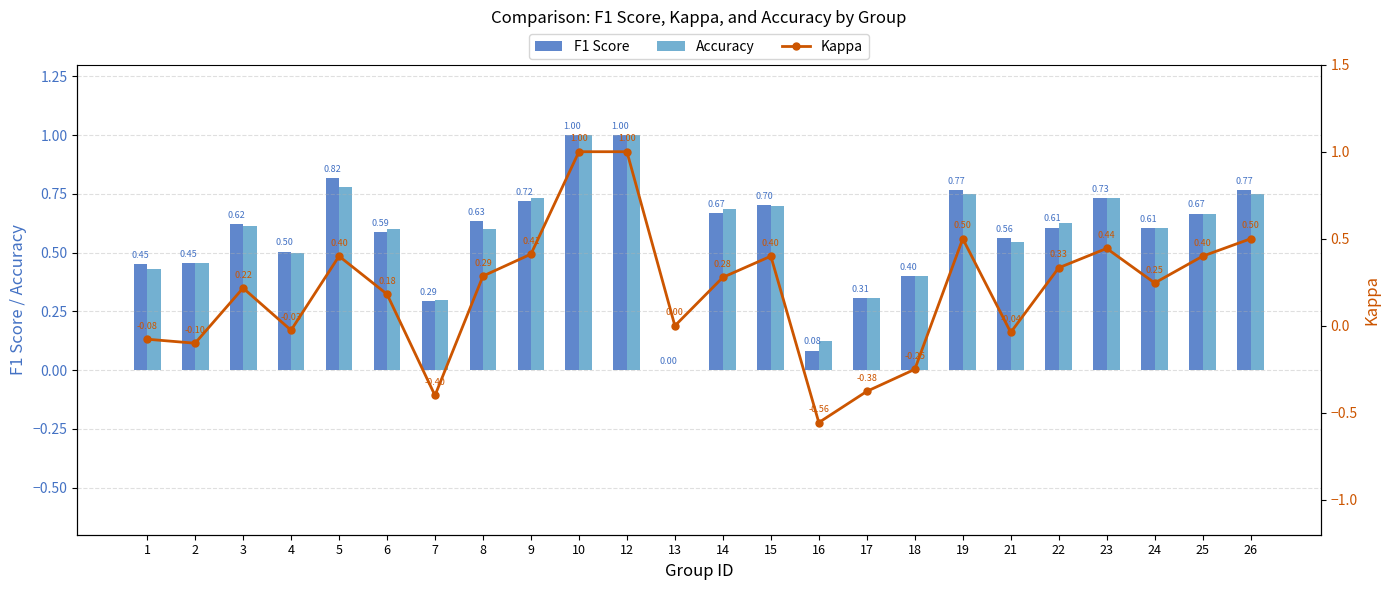

Reading left to right, list all the values displayed in this chart.

F1 Score: 1=0.5	2=0.5	3=0.6	4=0.5	5=0.8	6=0.6	7=0.3	8=0.6	9=0.7	10=1.0	12=1.0	13=0.0	14=0.7	15=0.7	16=0.1	17=0.3	18=0.4	19=0.8	21=0.6	22=0.6	23=0.7	24=0.6	25=0.7	26=0.8
Accuracy: 1=0.4	2=0.5	3=0.6	4=0.5	5=0.8	6=0.6	7=0.3	8=0.6	9=0.7	10=1.0	12=1.0	13=0.0	14=0.7	15=0.7	16=0.1	17=0.3	18=0.4	19=0.8	21=0.5	22=0.6	23=0.7	24=0.6	25=0.7	26=0.8
Kappa: 1=-0.1	2=-0.1	3=0.2	4=-0.0	5=0.4	6=0.2	7=-0.4	8=0.3	9=0.4	10=1.0	12=1.0	13=0.0	14=0.3	15=0.4	16=-0.6	17=-0.4	18=-0.2	19=0.5	21=-0.0	22=0.3	23=0.4	24=0.2	25=0.4	26=0.5